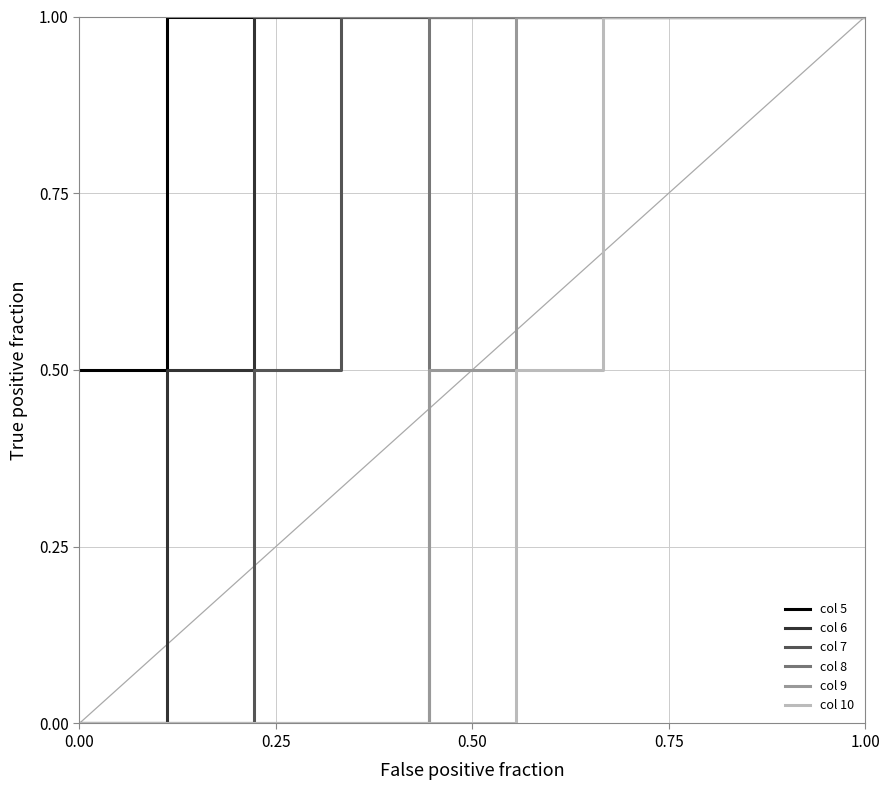

Which series has the largest total across all categories?

col 5